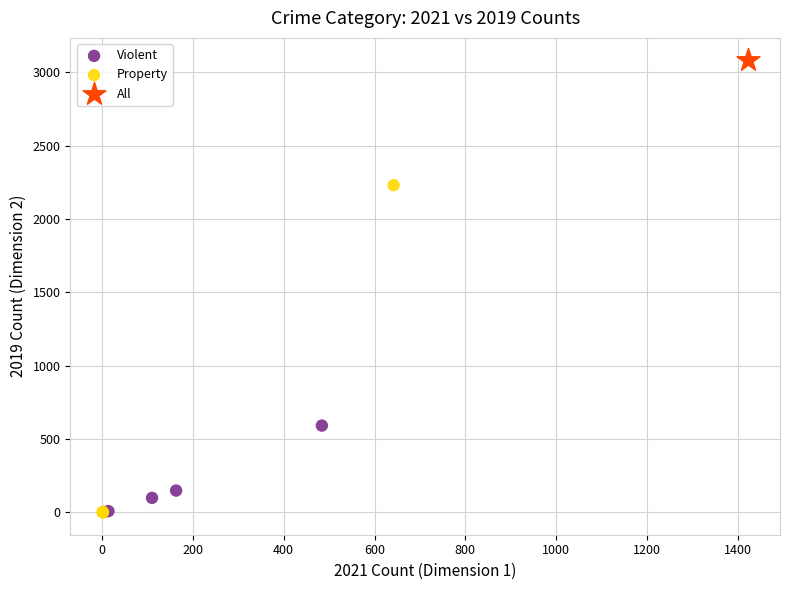

What are all the series names shown in the legend?

Violent, Property, All